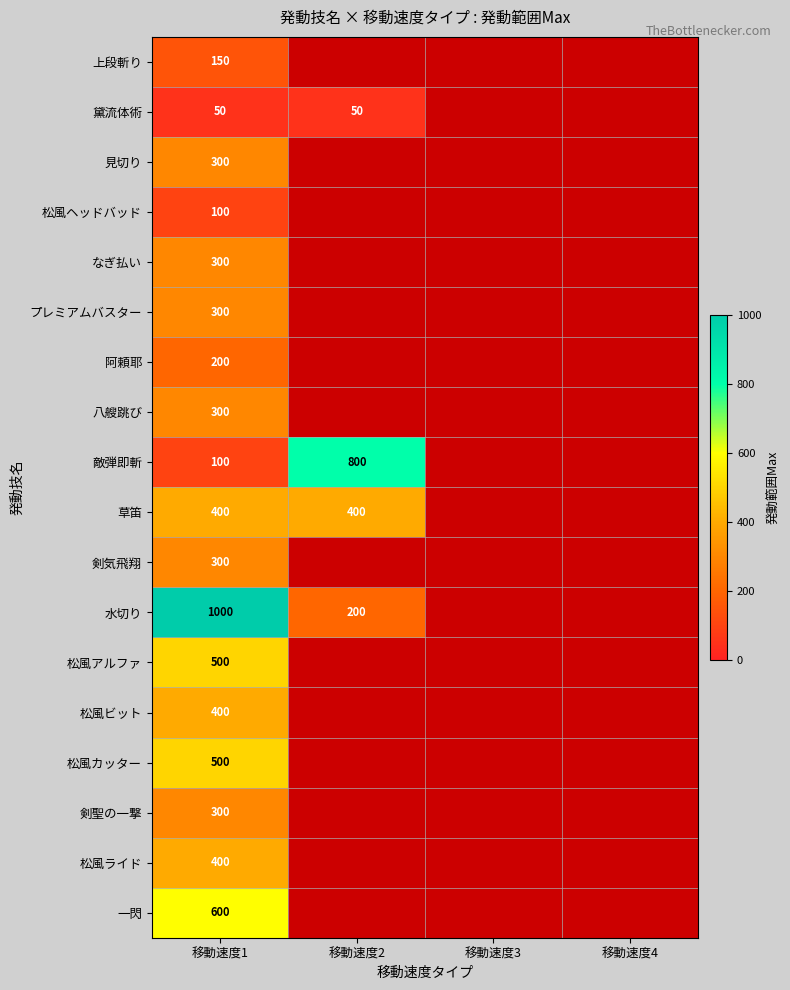

What is the maximum value shown in the chart?

1000.0